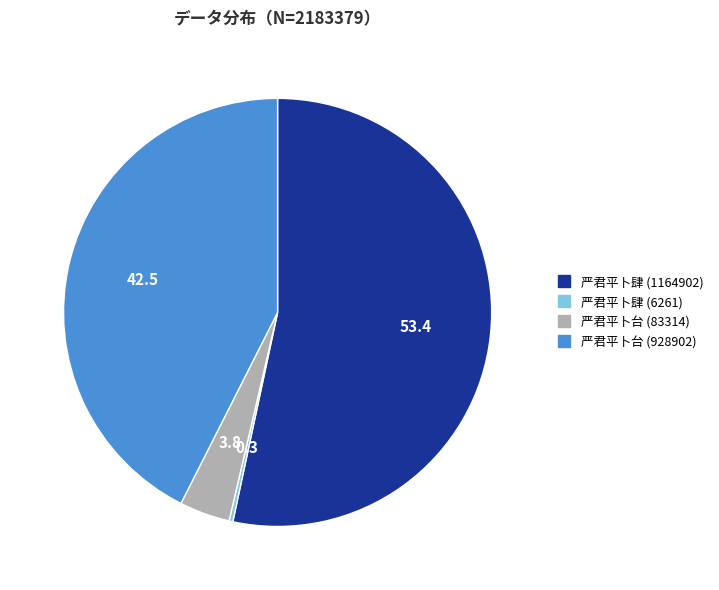

Do 严君平卜肆 (1164902) and 严君平卜台 (83314) together represent more than half of the pie?

Yes